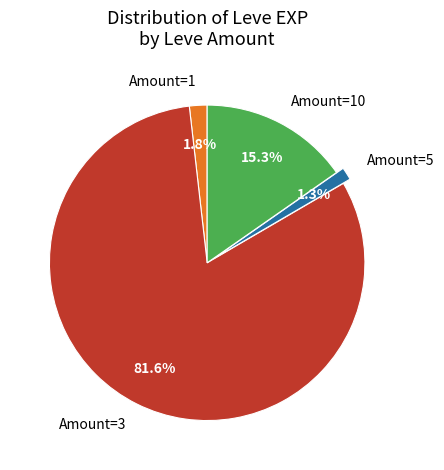

Which slice is the smallest?

Amount=5